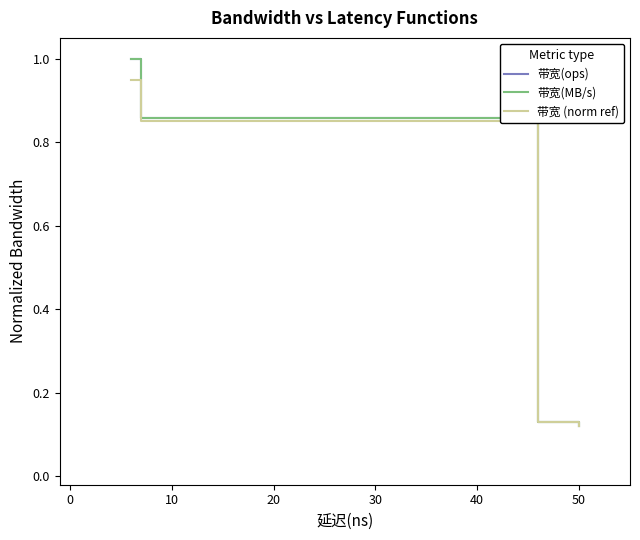

What is the sum of all 带宽(ops) values?

2.1